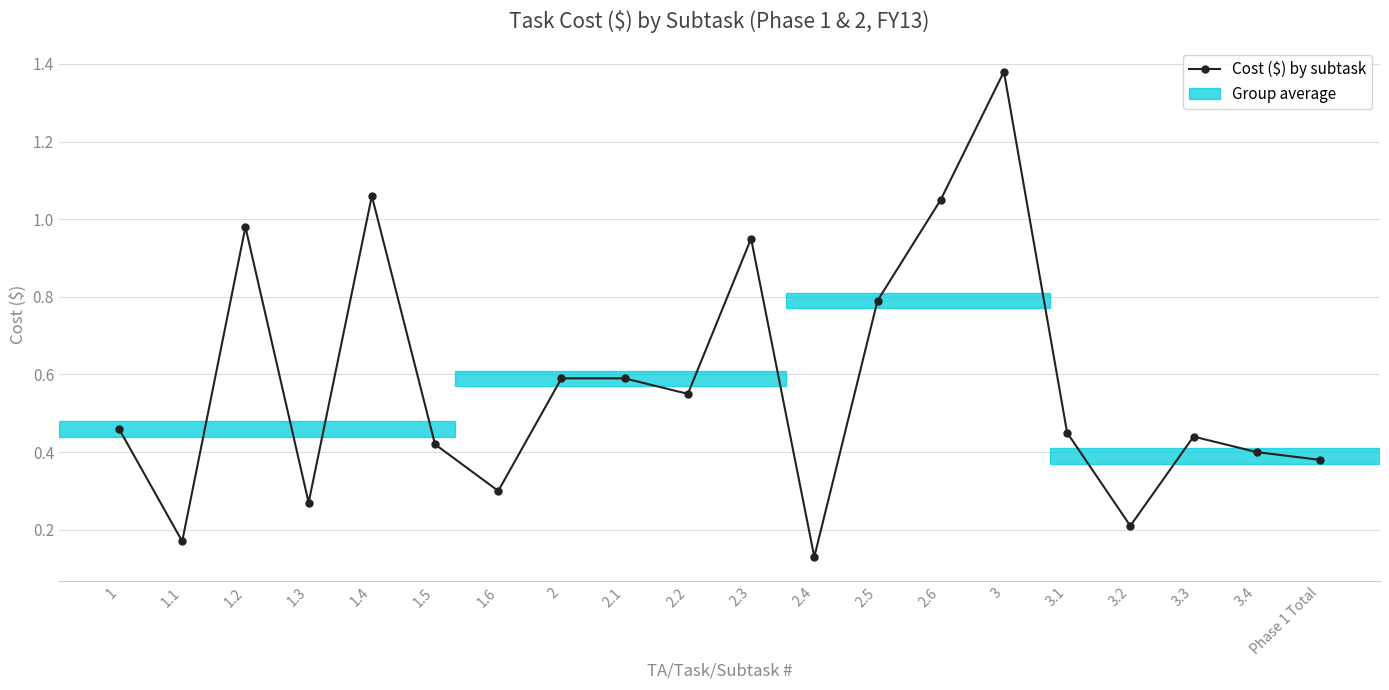

Which has a higher value, 2.5 or 1.3?

2.5